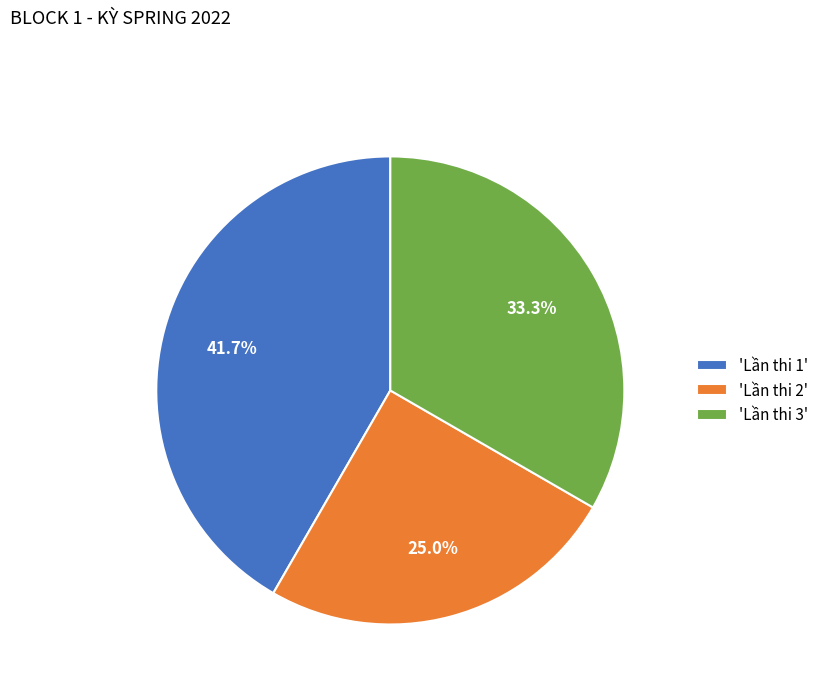

How many slices are in this pie chart?

3